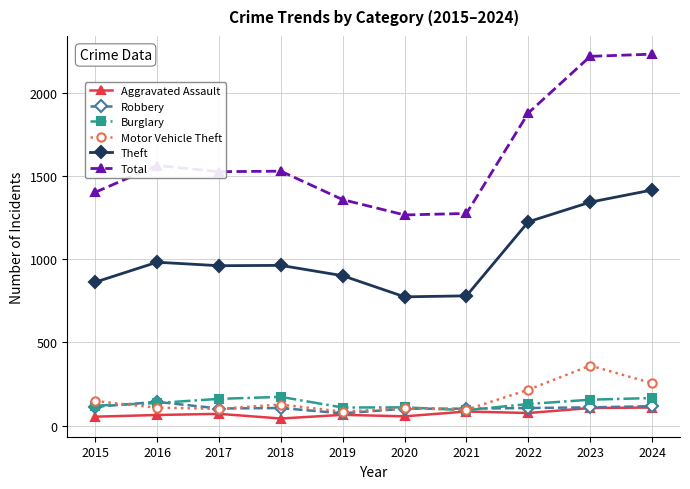

What value does the Total series have at 2021?

1275